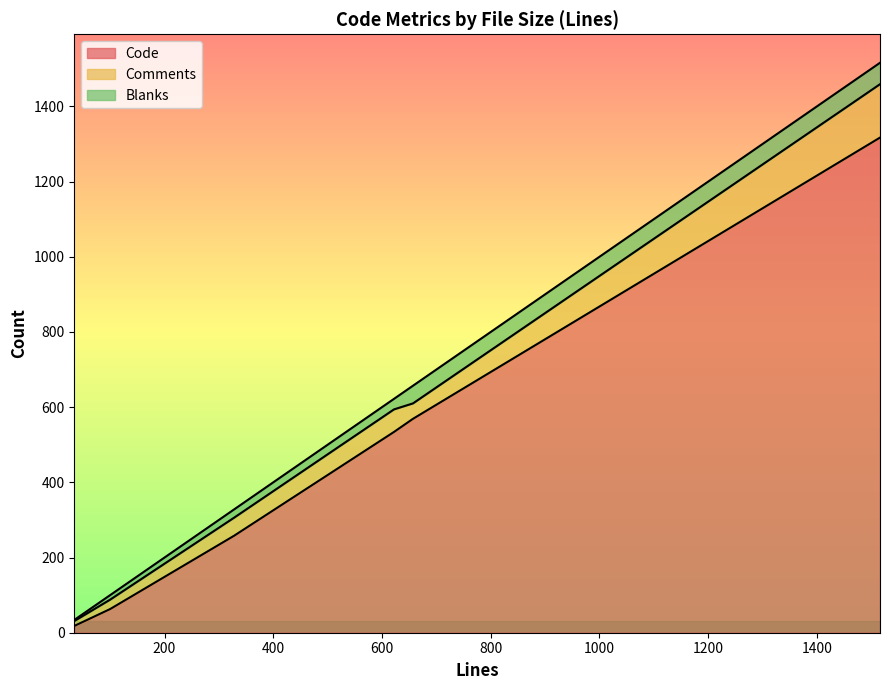

Rank the series at 100 from highest to lowest value.

Code, Comments, Blanks